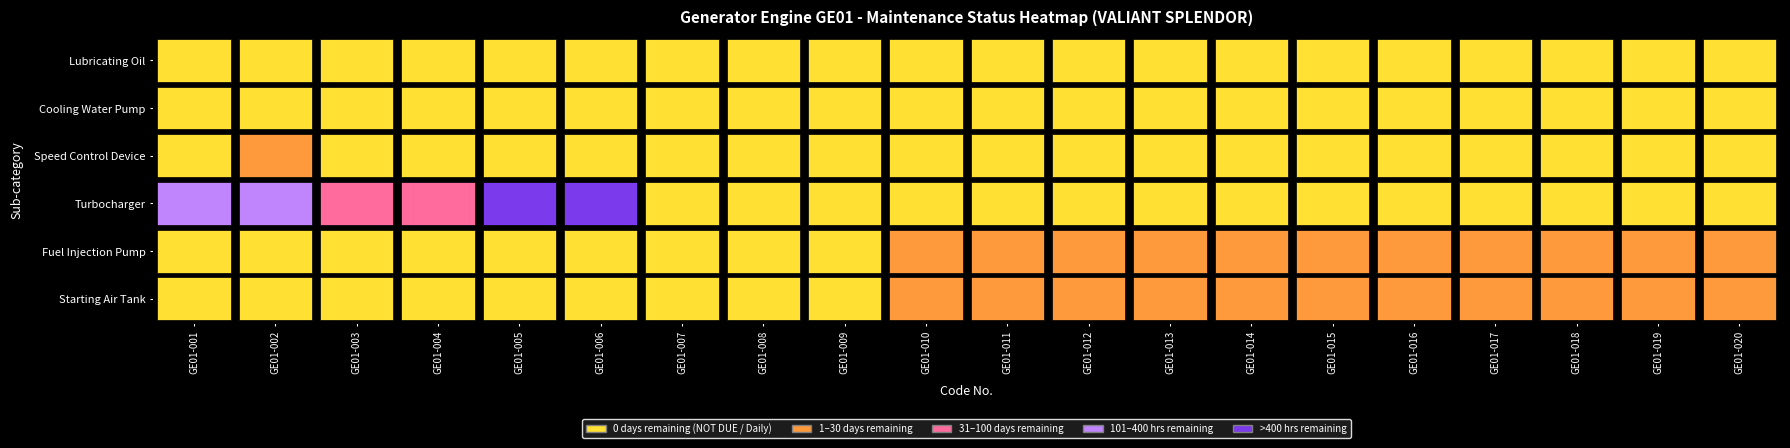

At which label does Fuel Injection Pump reach its minimum?

GE01-001